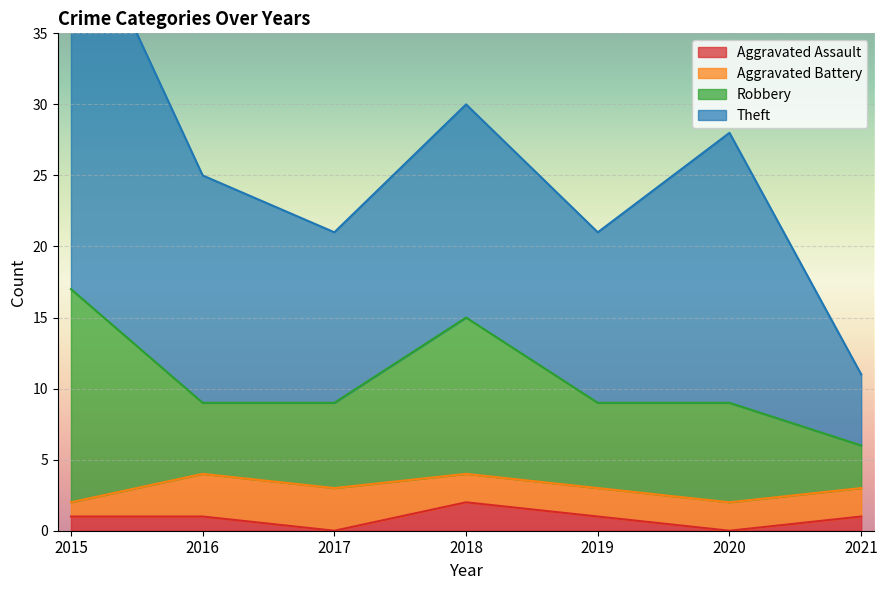

Which series has the largest total across all categories?

Theft